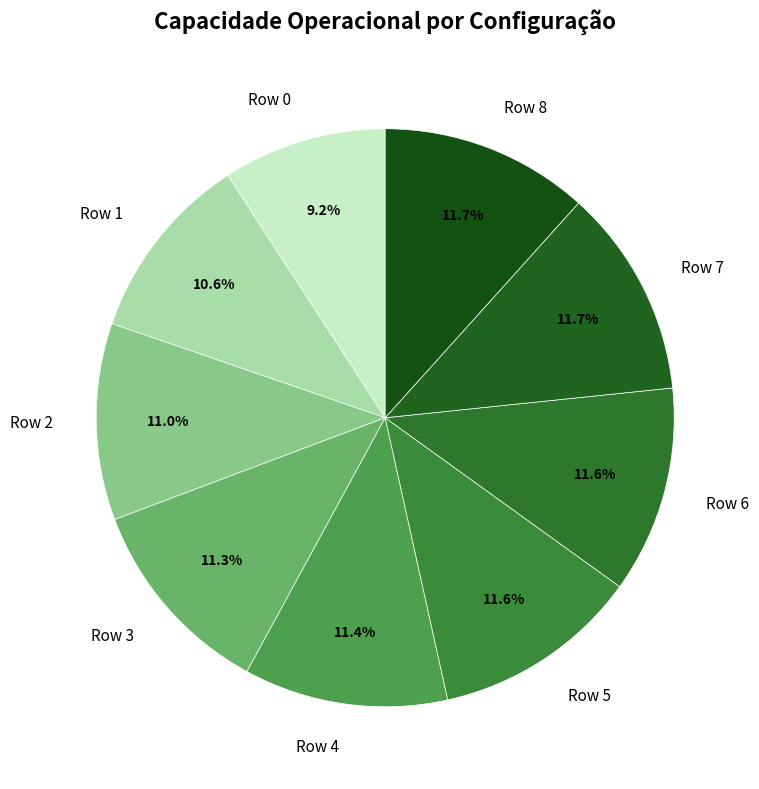

To the nearest percent, what portion does Row 4 represent?

11%